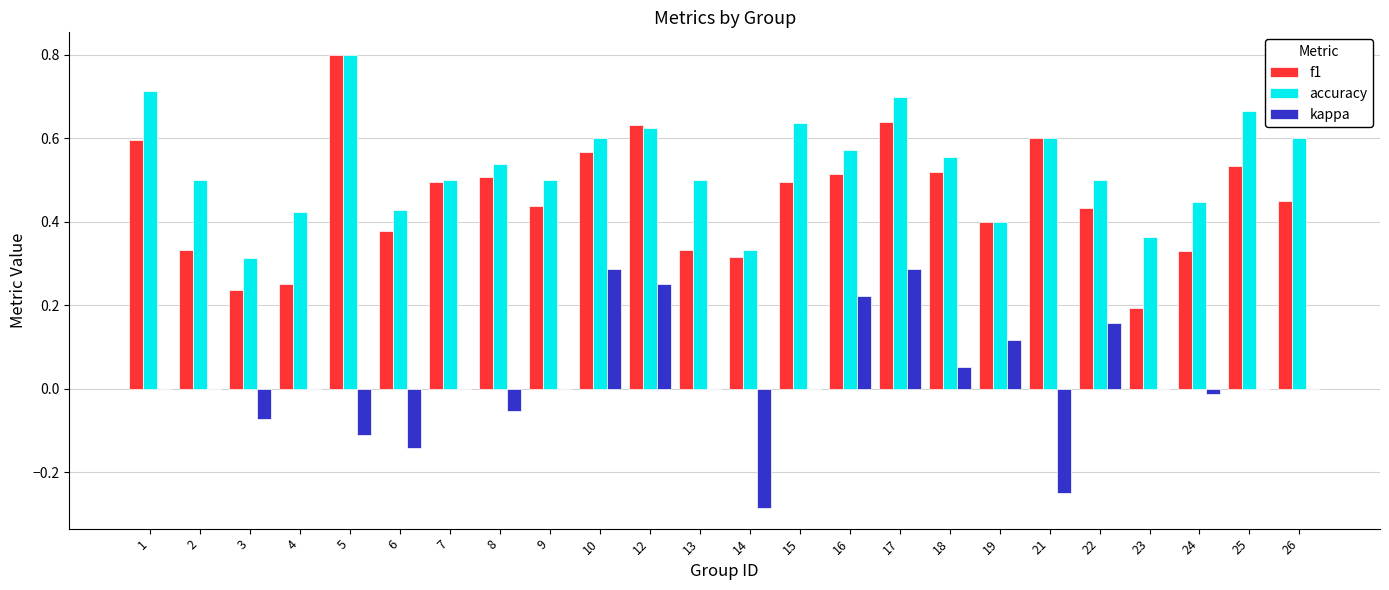

What is the sum of the accuracy values at 18 and 6?

1.0